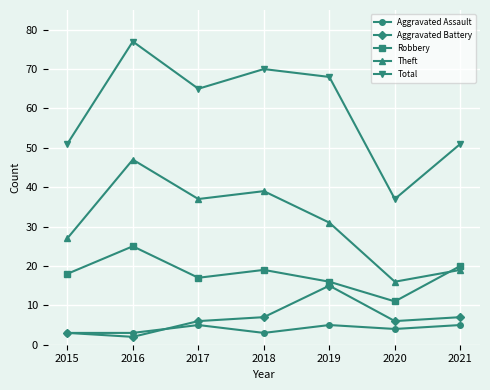

At 2017, list the series in order from smallest to largest.

Aggravated Assault, Aggravated Battery, Robbery, Theft, Total